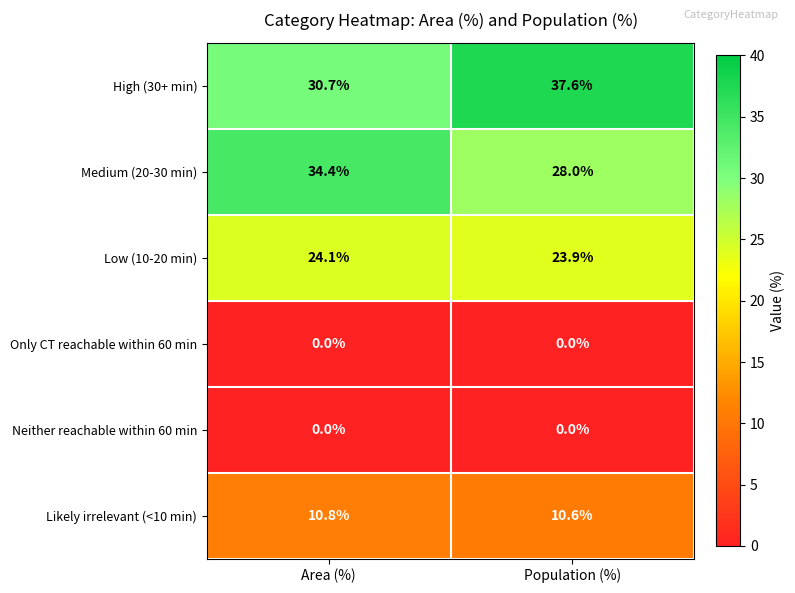

Where does the Low (10-20 min) series first go above 24?

Area (%)